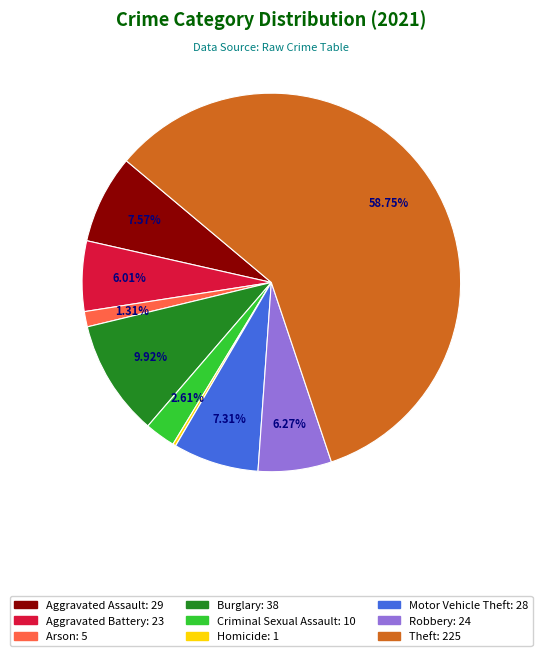

What is the ratio of the value at Aggravated Battery to the value at Aggravated Assault?

0.8